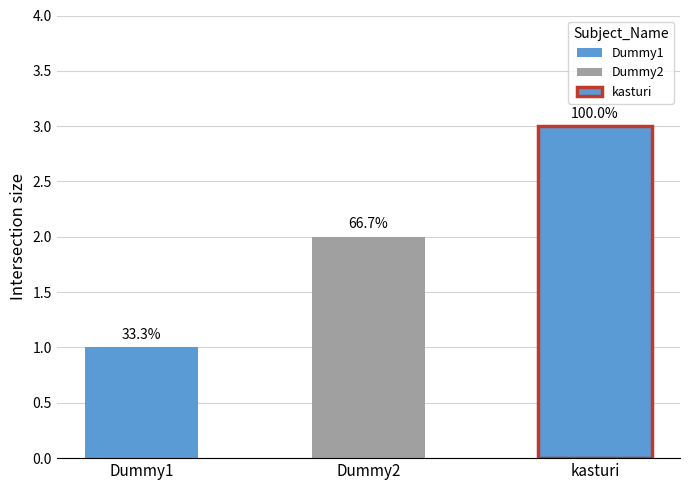

What is the difference between the maximum and minimum values?

2